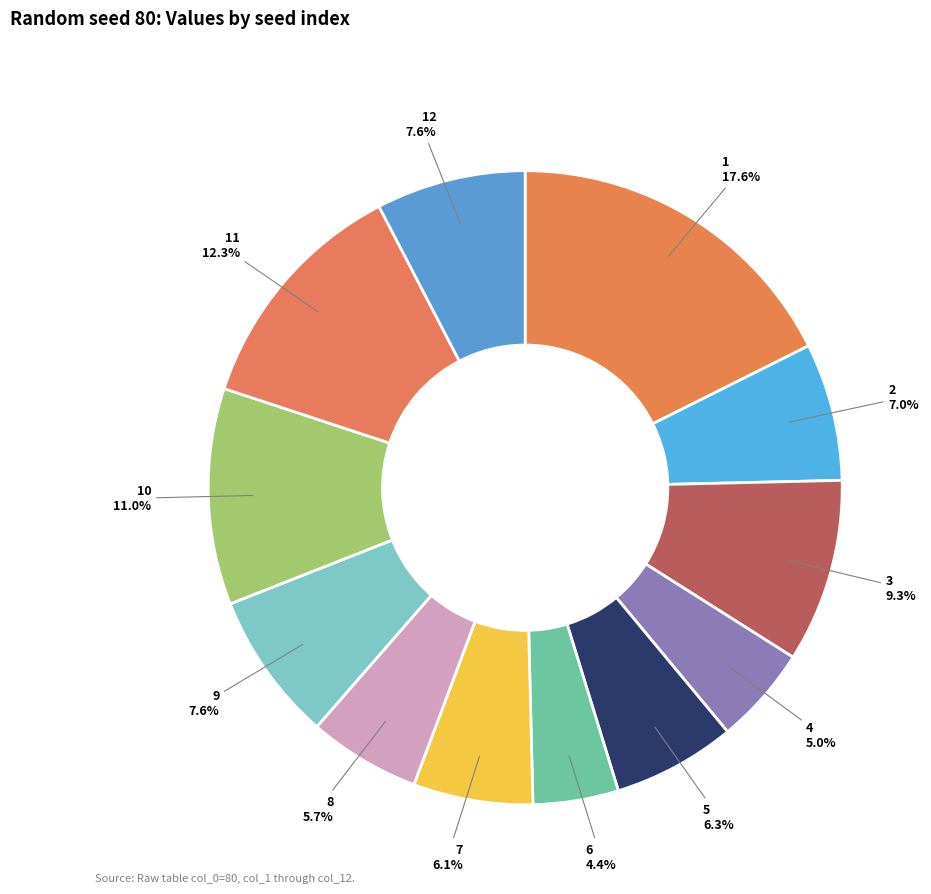

True or false: 8 accounts for 17% of the total.

False